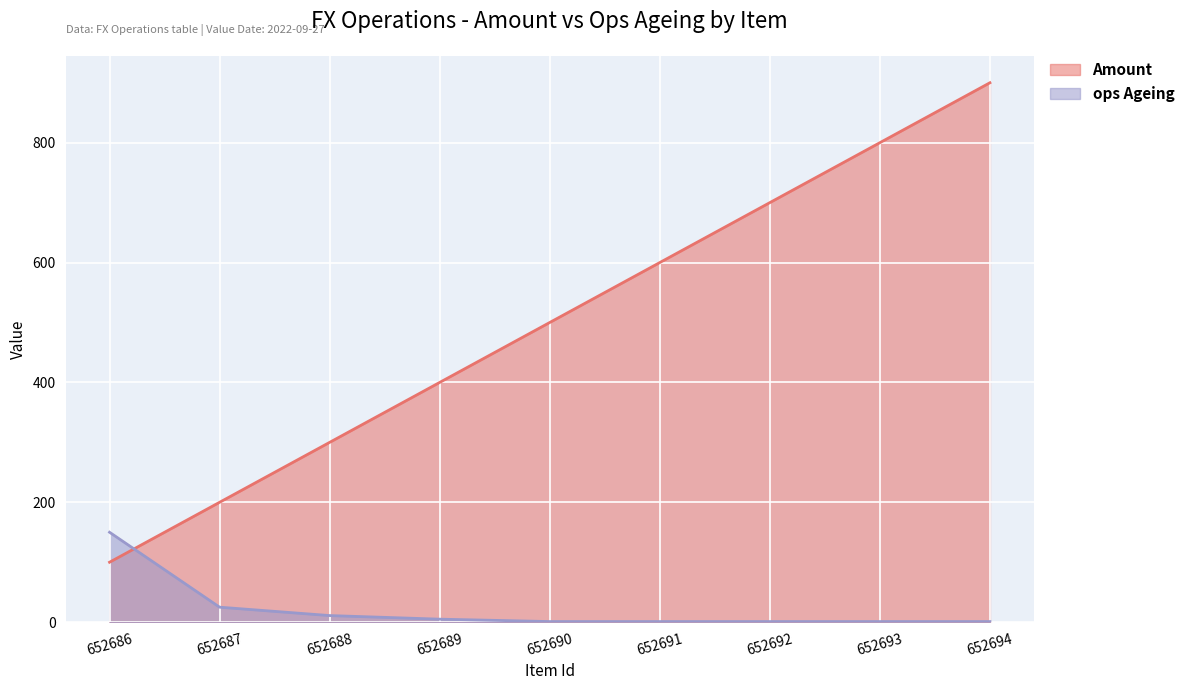

What is the approximate value of Amount at 652688?

300